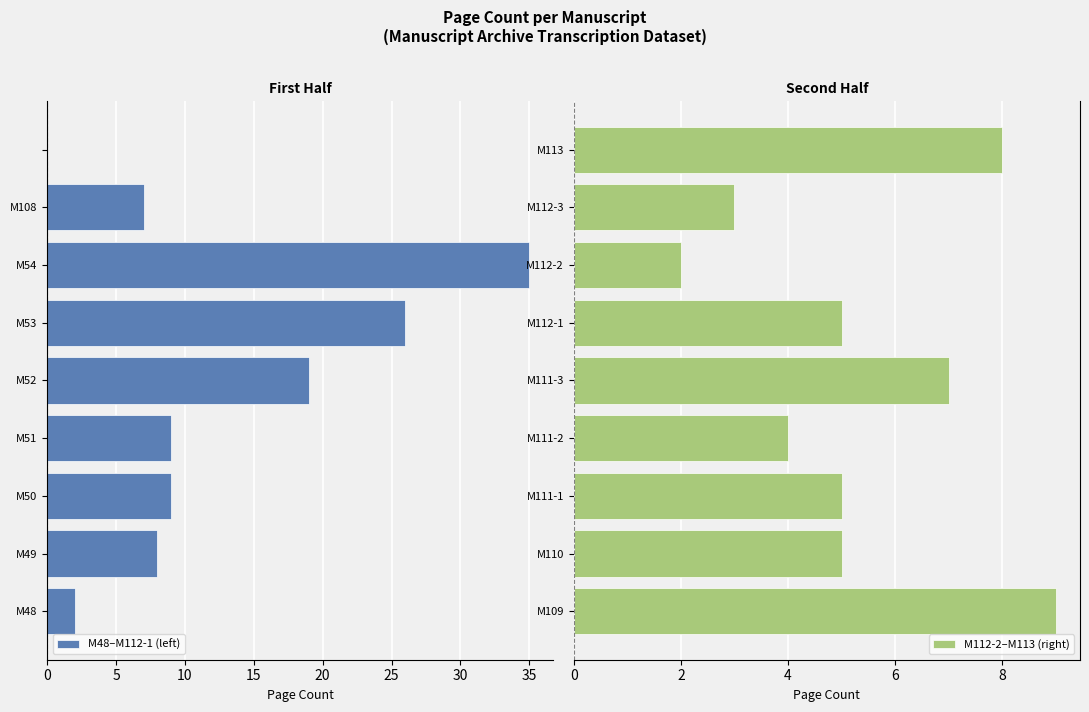

The M112-2–M113 (right) series shows 1 at M110. True or false?

False